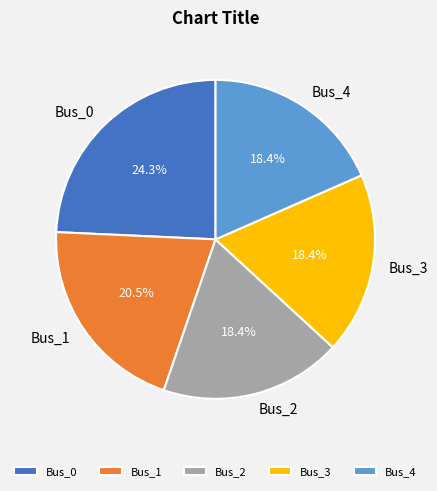

The Bus_3 slice represents 18% of the pie. True or false?

True